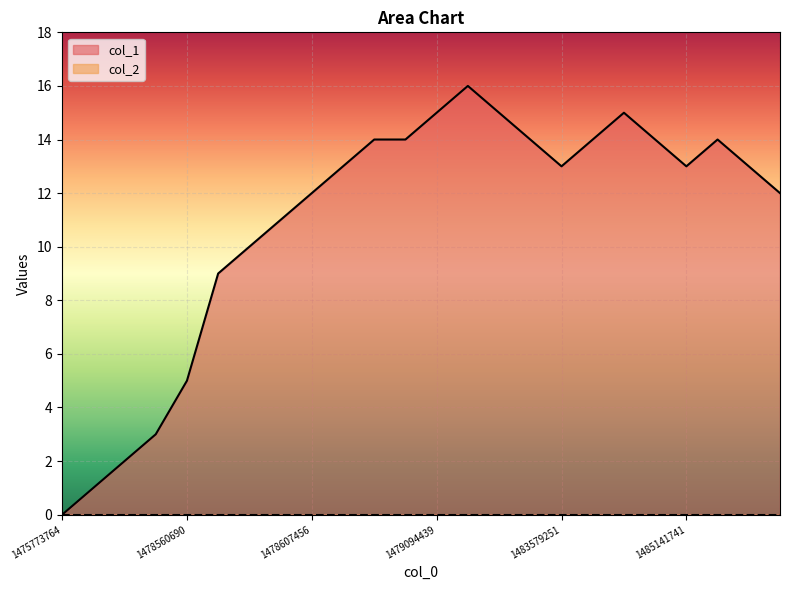

Which series has the largest range (max minus min)?

col_1